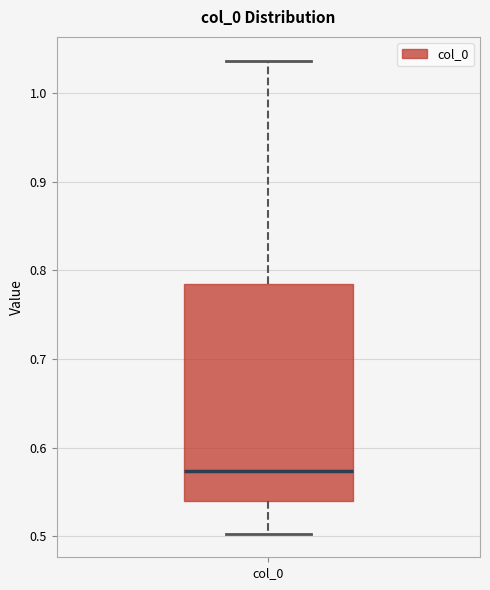

Read this box plot against the y-axis: the position of the median line, the range covered by the box, and the ends of both whiskers. The values are not printed on the chart, so give them approximately, as read against the axis.

median 0.57, box 0.54 to 0.78, whiskers 0.50 to 1.04